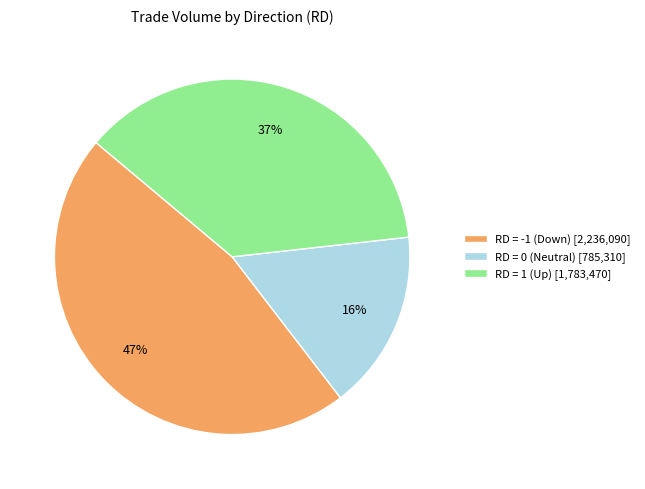

Count the number of slices in the pie.

3